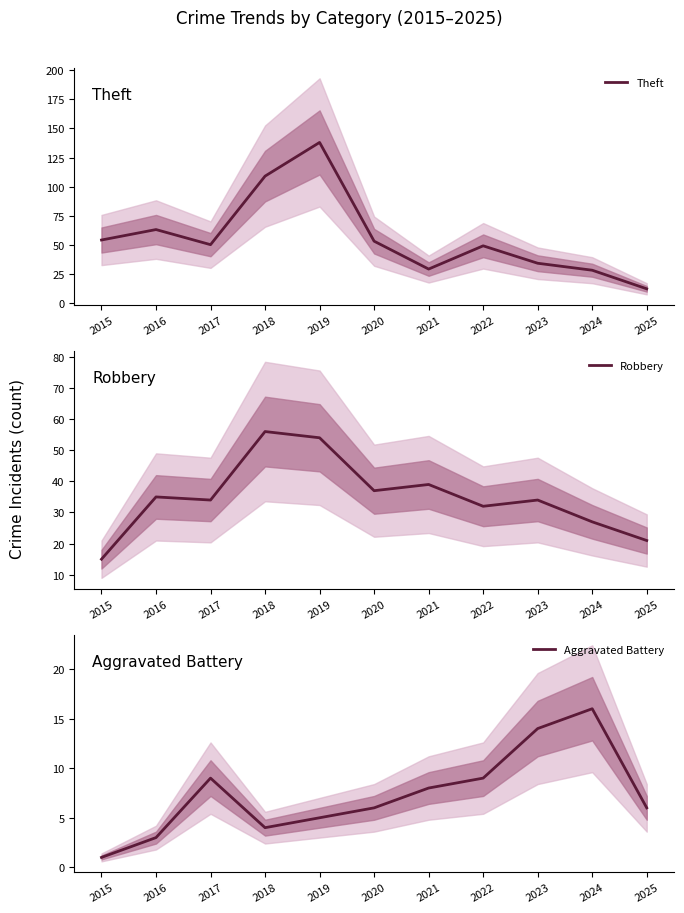

What is the difference between the Robbery values at 2024 and 2015?

12